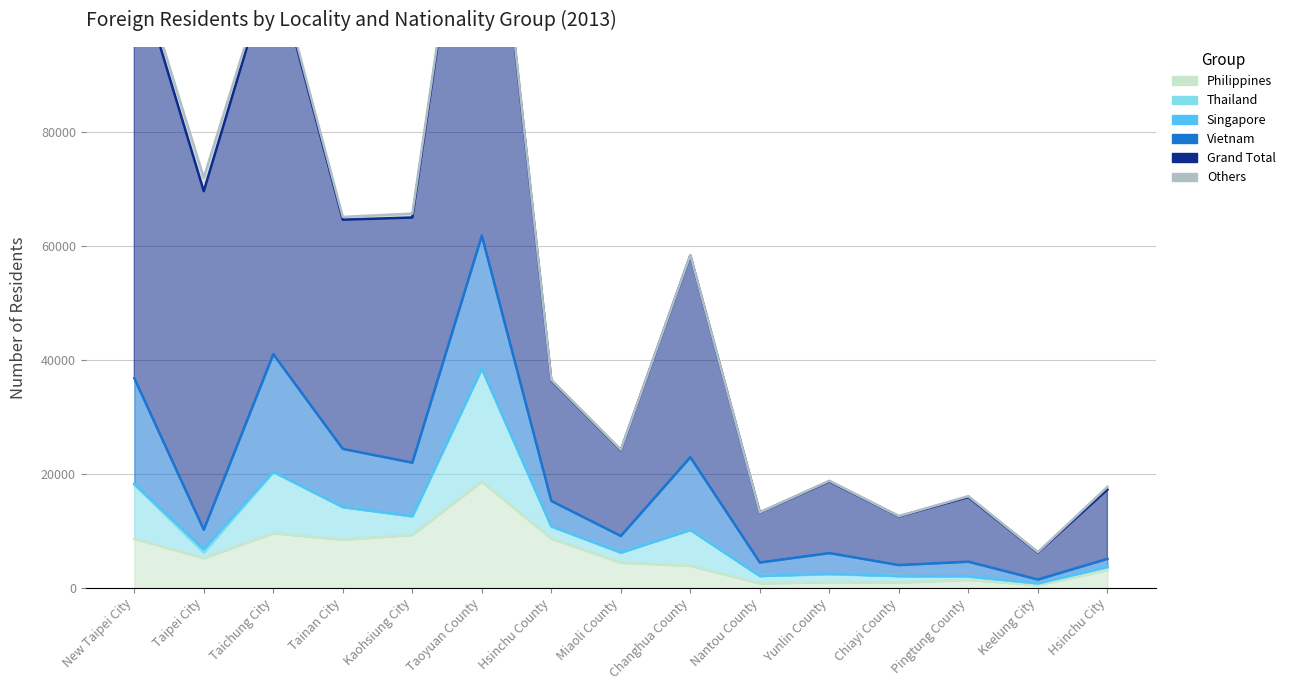

Count the number of data series in this chart.

6